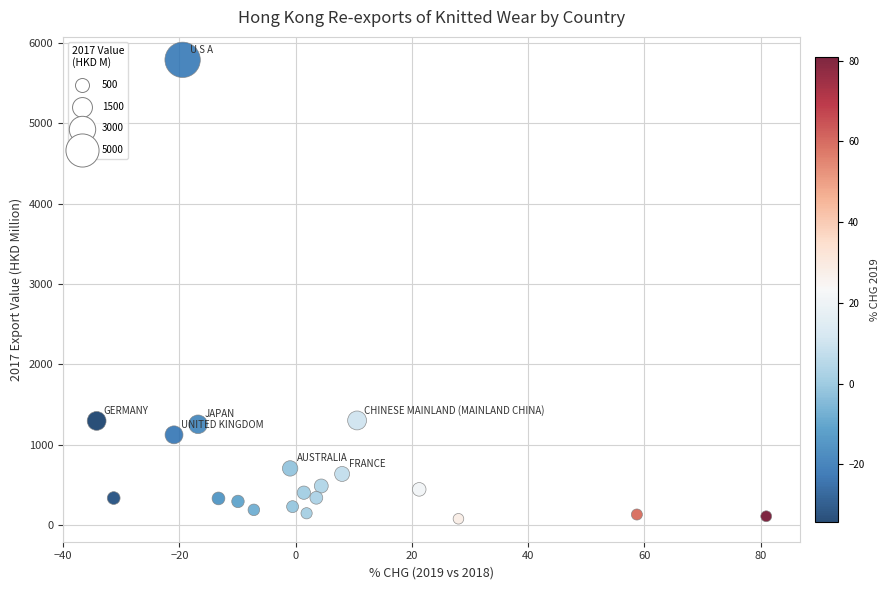

What is the range of X values (max minus min)?

115.2